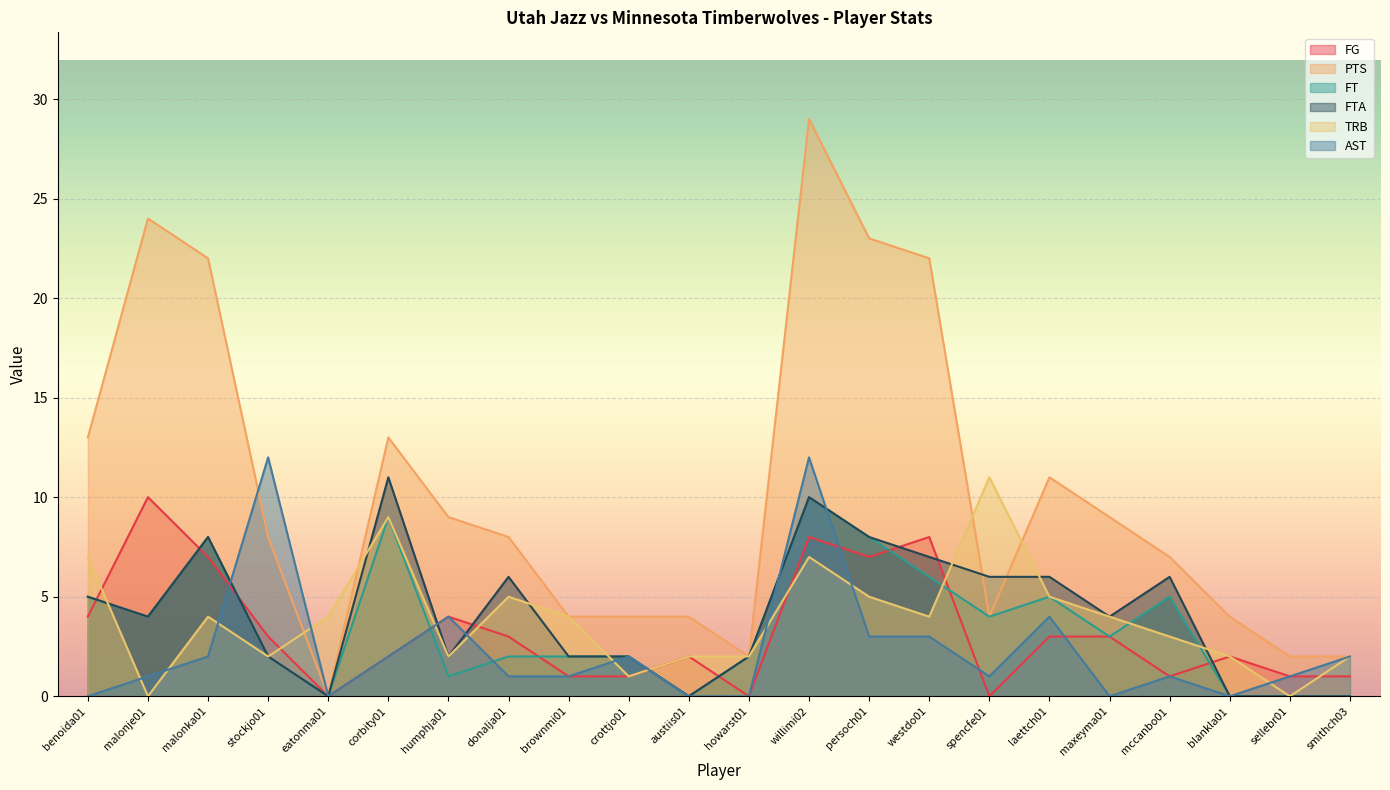

Rank the series by their maximum value, from highest to lowest.

PTS, AST, FTA, TRB, FG, FT